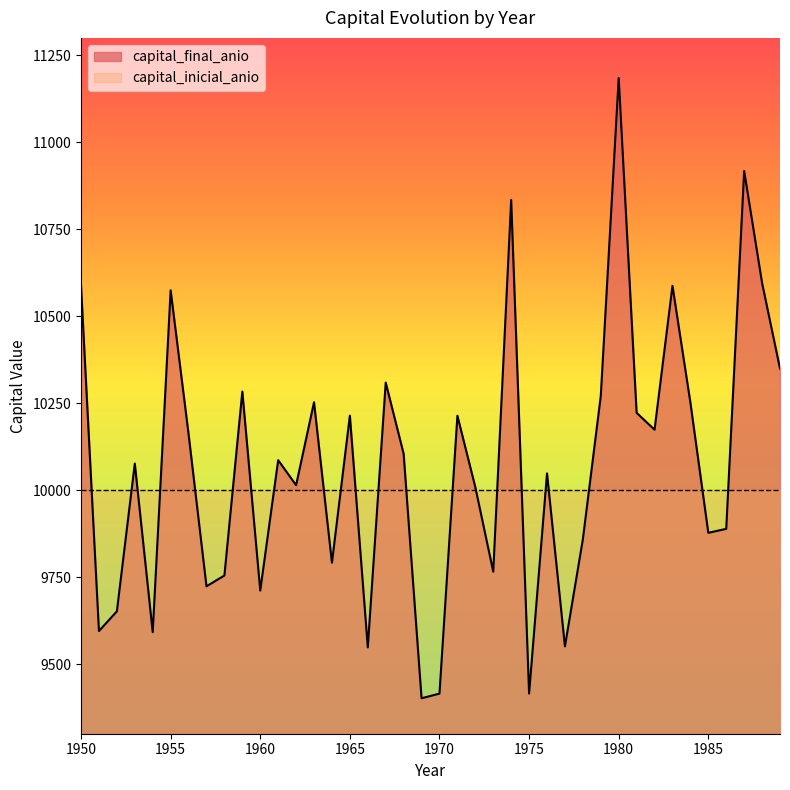

Reading left to right, transcribe all the data shown in this chart.

1950=10587.0	1951=9595.2	1952=9651.7	1953=10076.5	1954=9591.8	1955=10574.5	1956=10161.3	1957=9723.7	1958=9754.8	1959=10283.6	1960=9711.4	1961=10086.2	1962=10014.3	1963=10252.8	1964=9791.5	1965=10214.2	1966=9548.2	1967=10309.2	1968=10104.7	1969=9401.9	1970=9415.3	1971=10214.0	1972=10008.6	1973=9765.7	1974=10834.2	1975=9415.4	1976=10048.2	1977=9551.1	1978=9858.7	1979=10271.0	1980=11184.7	1981=10222.3	1982=10173.9	1983=10587.4	1984=10251.9	1985=9877.4	1986=9888.8	1987=10917.5	1988=10595.5	1989=10349.4